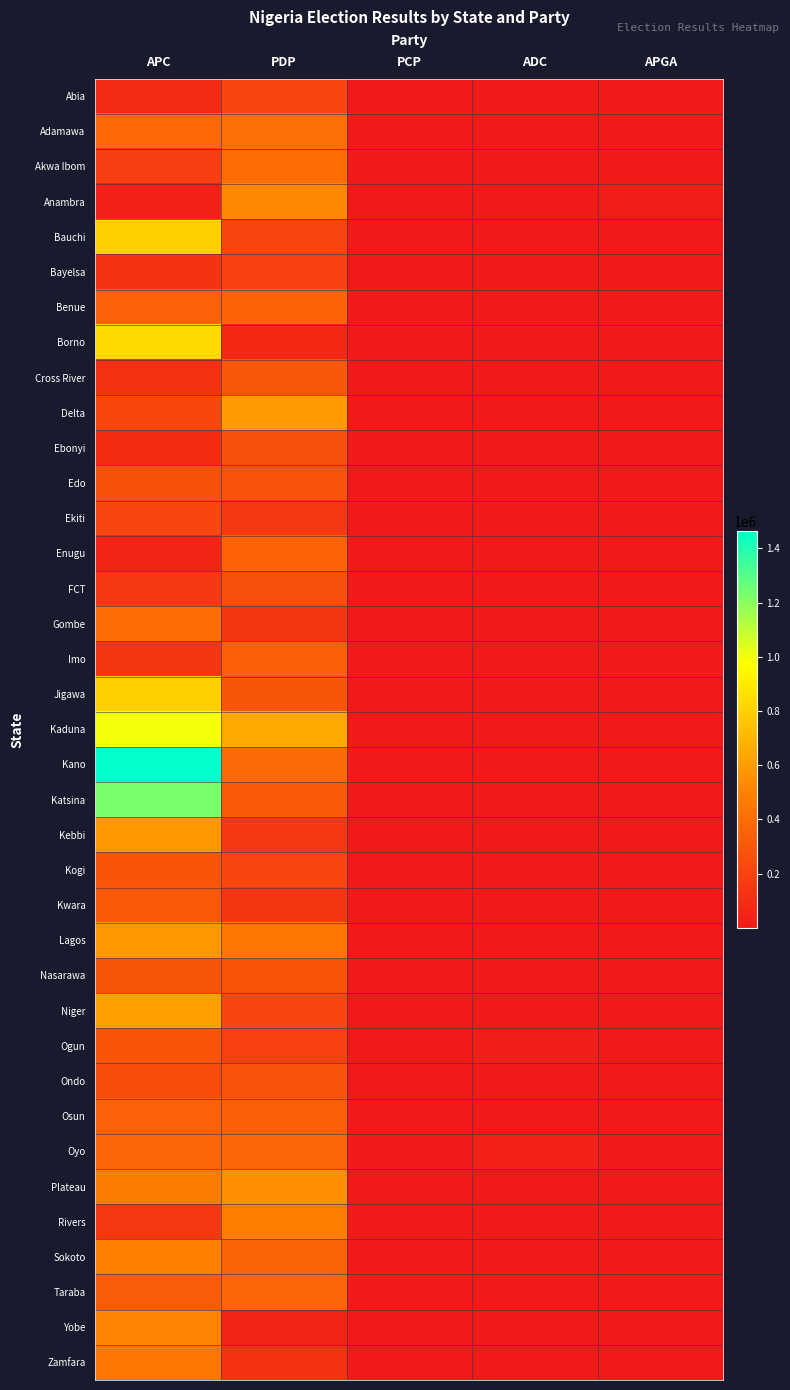

What is the difference between the highest and lowest values at ADC?

40668